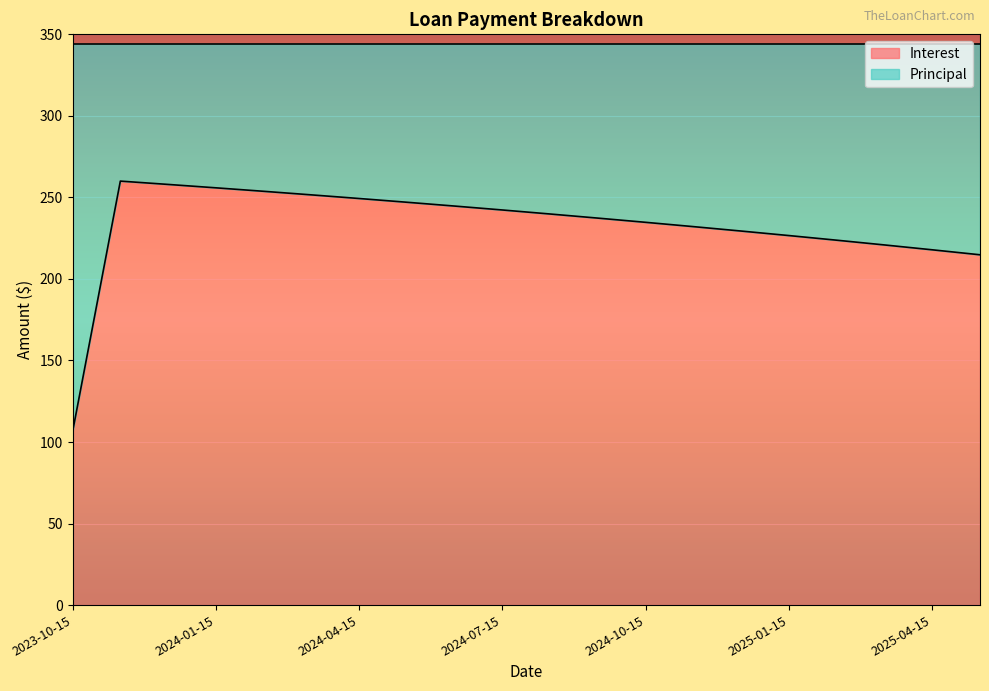

How many points are higher than both their immediate neighbors (excluding endpoints)?

1